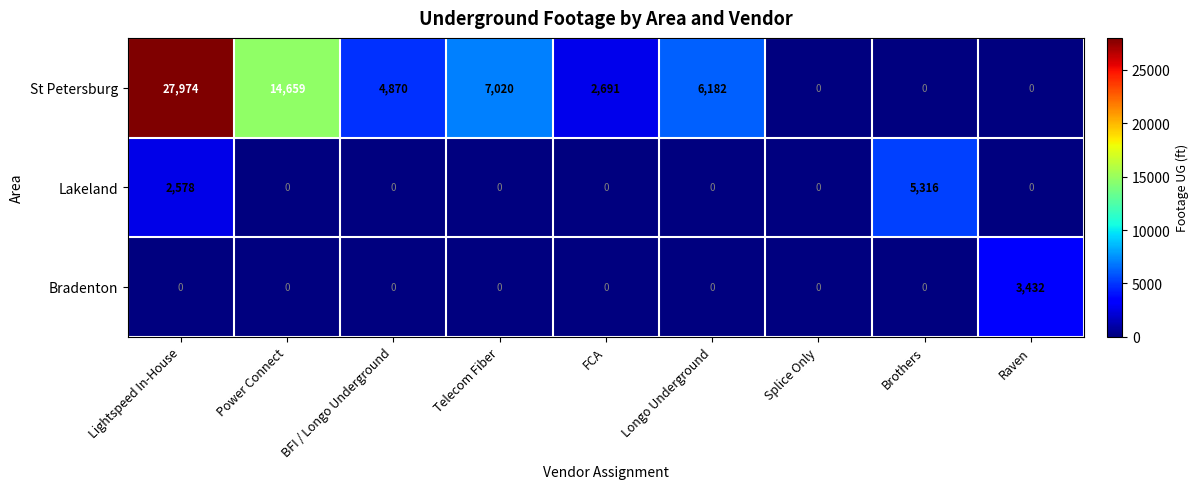

Rank the series by their maximum value, from lowest to highest.

Bradenton, Lakeland, St Petersburg